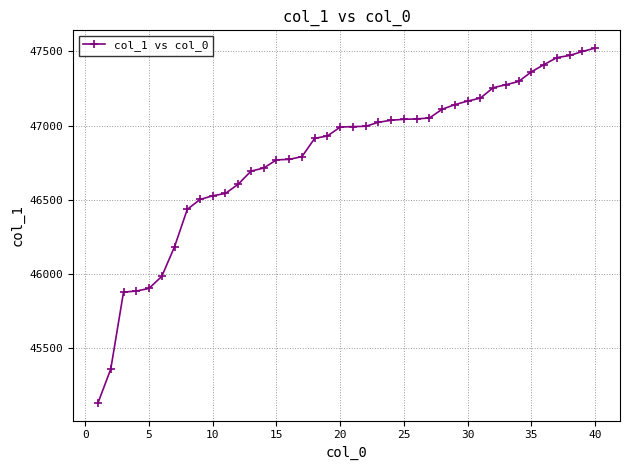

What is the minimum value shown in the chart?

45132